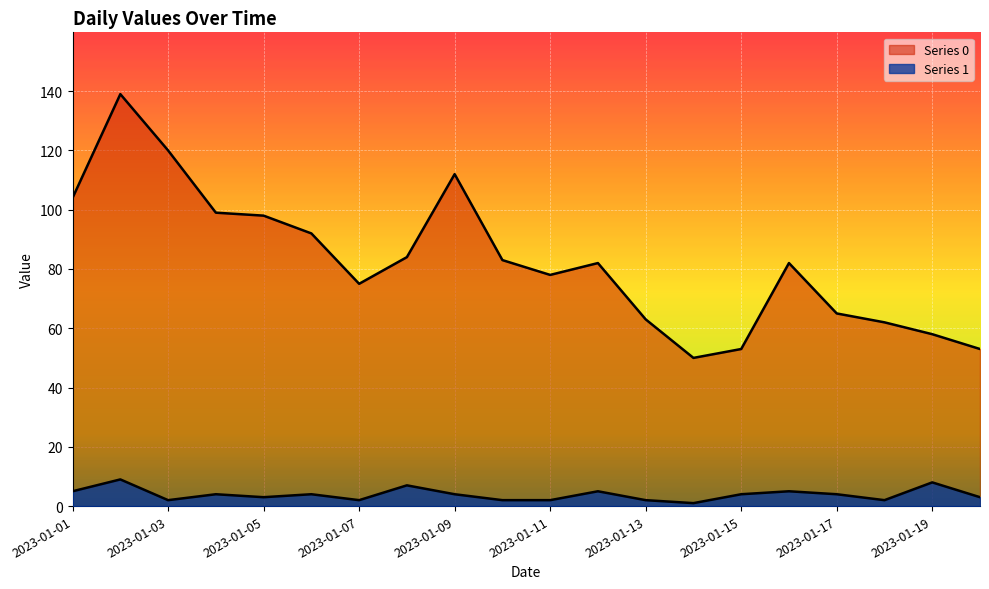

Which series changed the most between 2023-01-03 and 2023-01-19?

Series 0